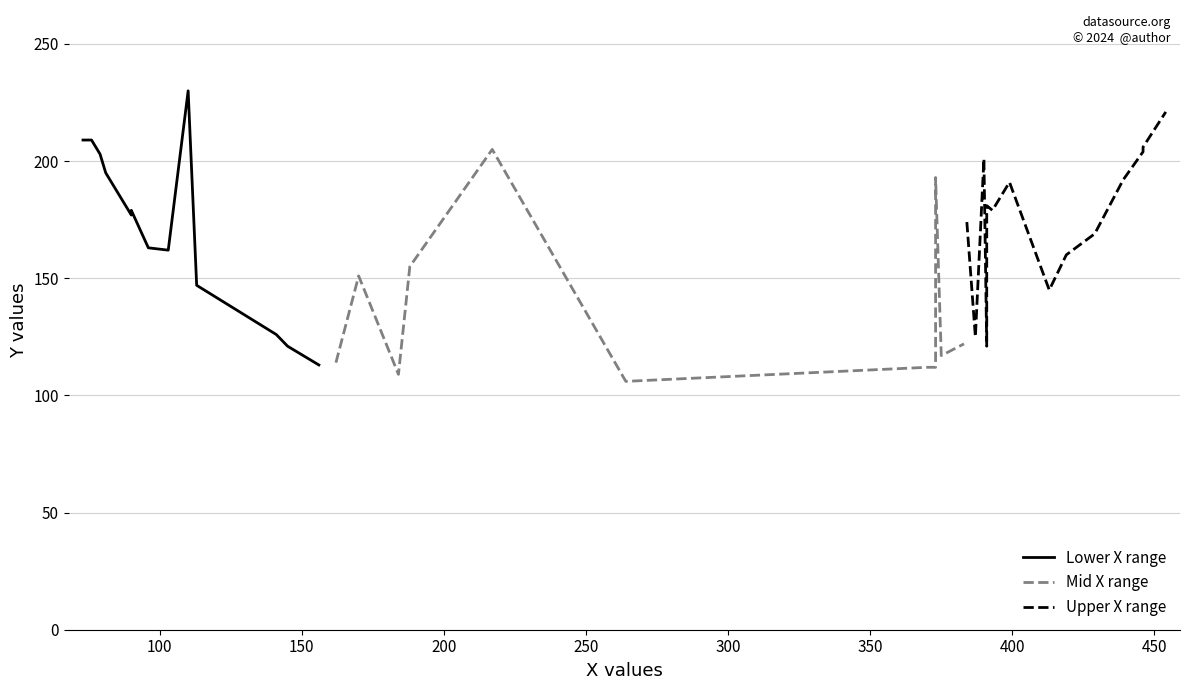

Is this an area chart (filled region under the line)?

No